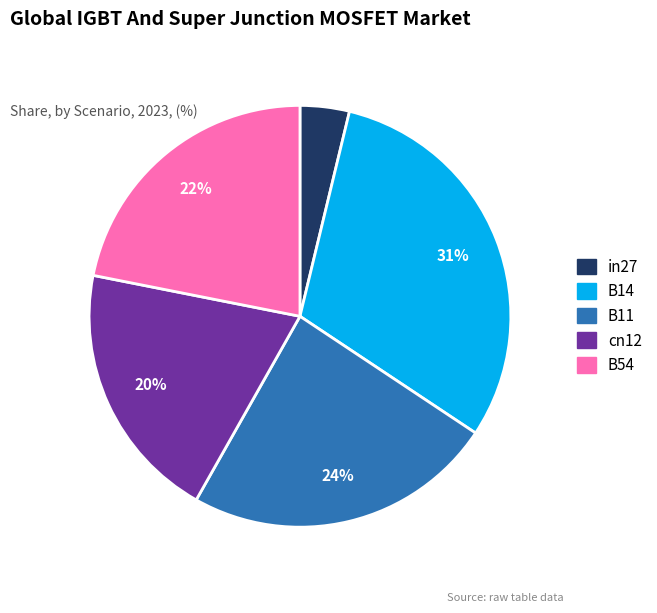

The in27 slice represents 4% of the pie. True or false?

True